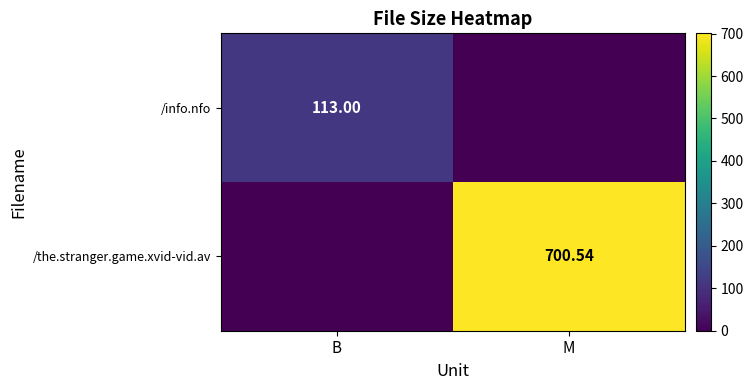

Is it true that /the.stranger.game.xvid-vid.av equals 700.5 at M?

True